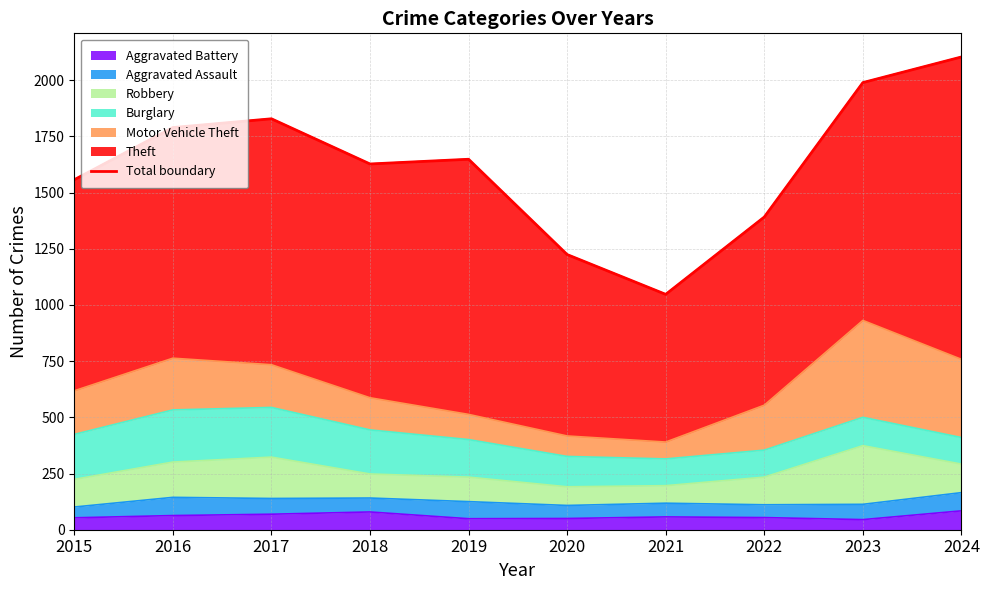

What is the sum of all values?

16203